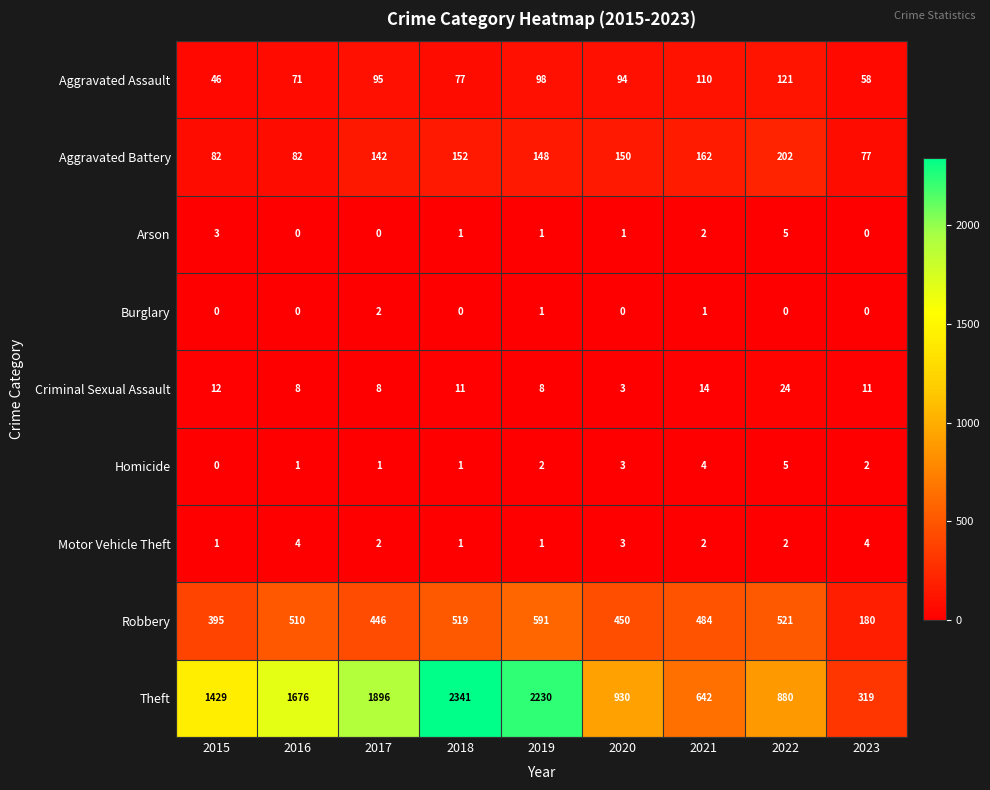

Between 2017 and 2021, which series saw the biggest shift?

Theft